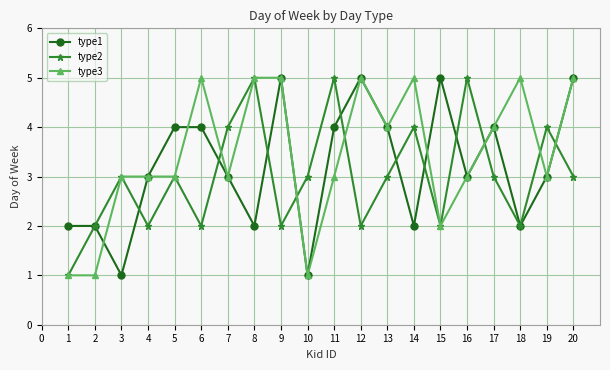

What are all the series names shown in the legend?

type1, type2, type3